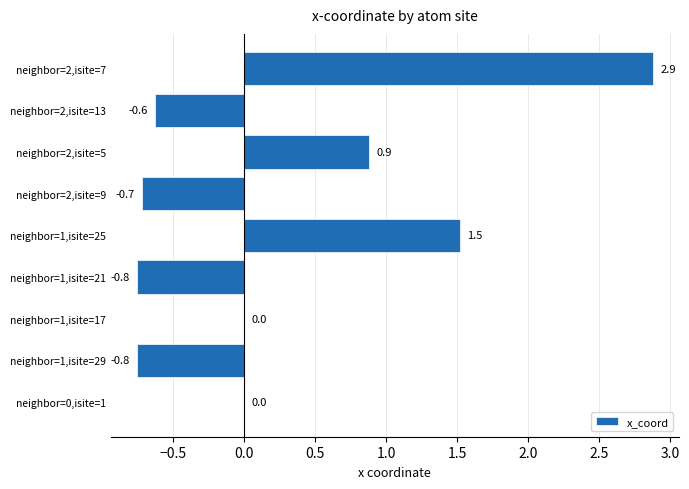

At which category does the chart reach its peak across all series?

neighbor=2,isite=7